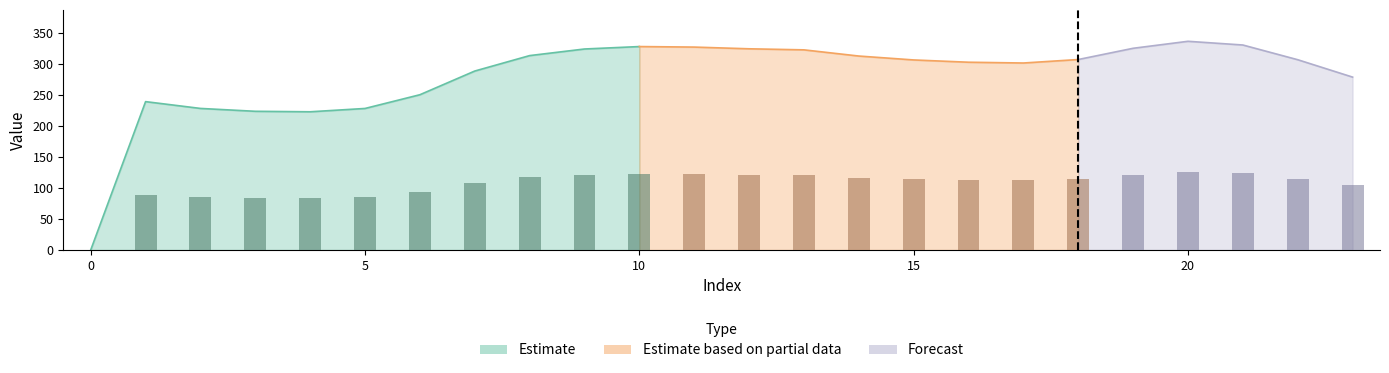

How many groups of bars are there?

24